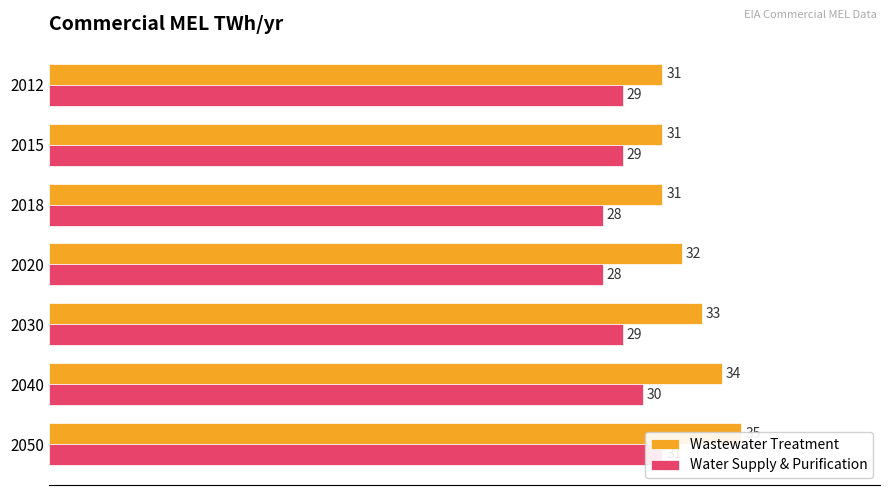

What is the value of the Wastewater Treatment bar at the 5th from the left?

33